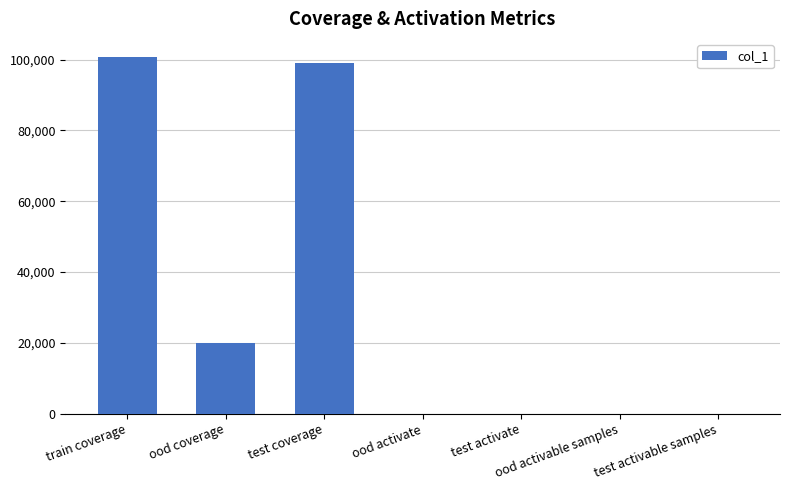

What is the sum of all values?

219927